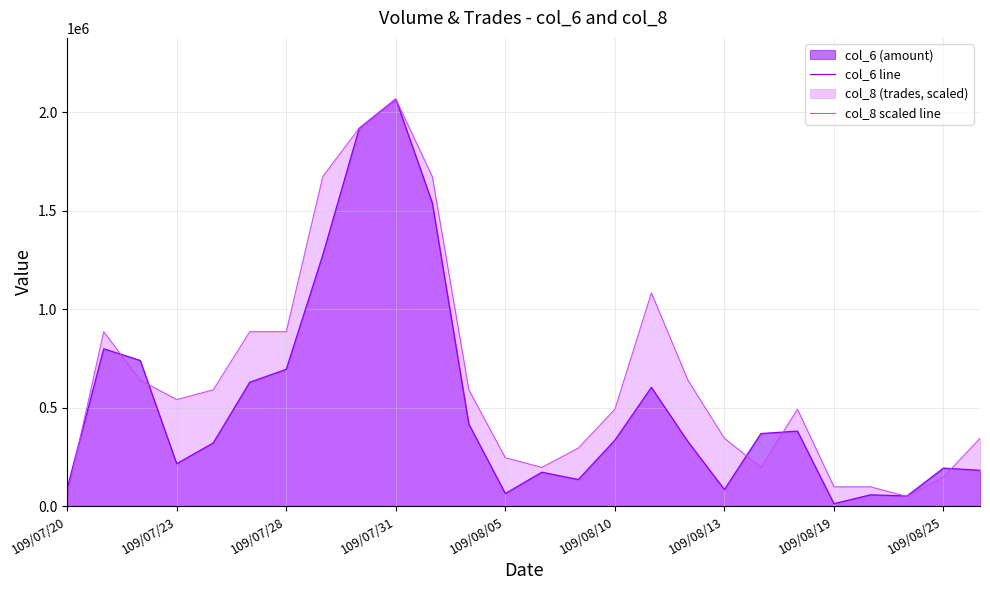

What is the label of the 14th point from the left?

13